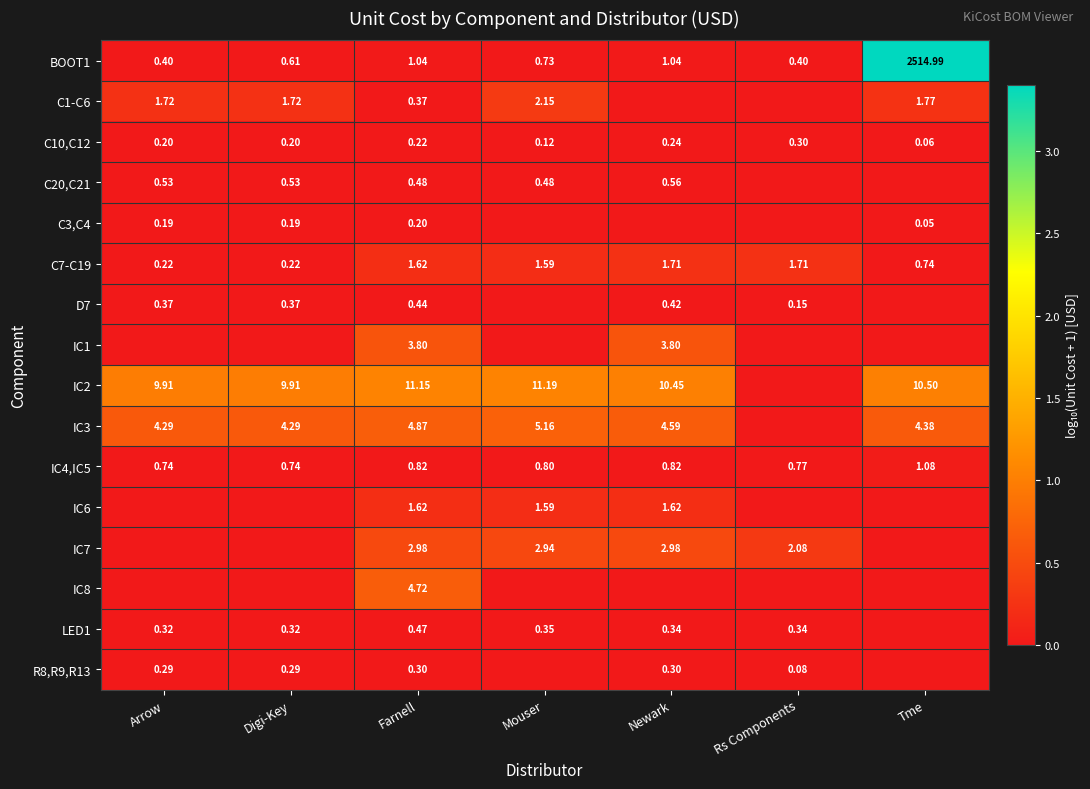

True or false: IC8 has a value of 0.0 at Digi-Key.

True